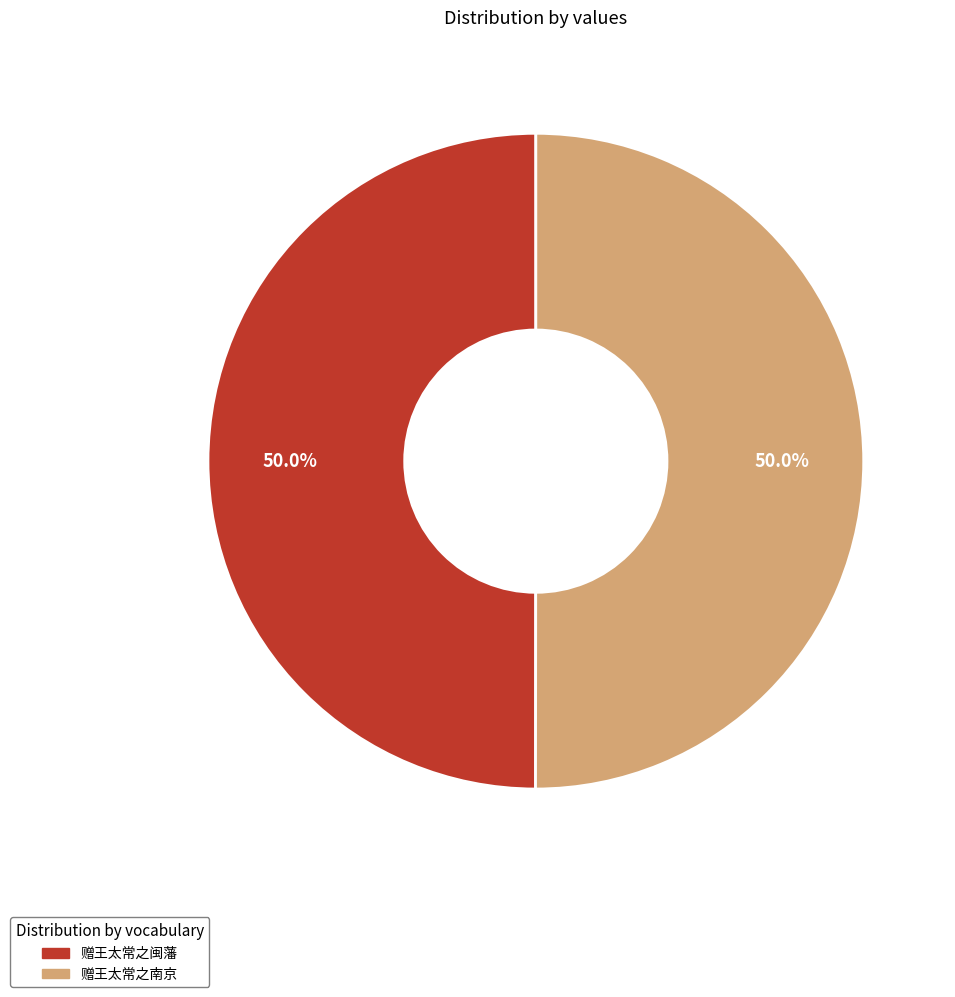

To the nearest percent, what percentage of the pie is 赠王太常之南京?

50%